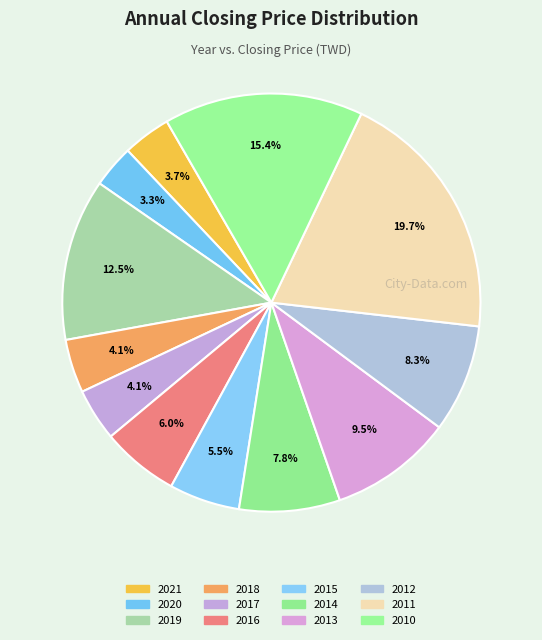

To the nearest percent, what is the difference between the largest and smallest slice percentages?

16%